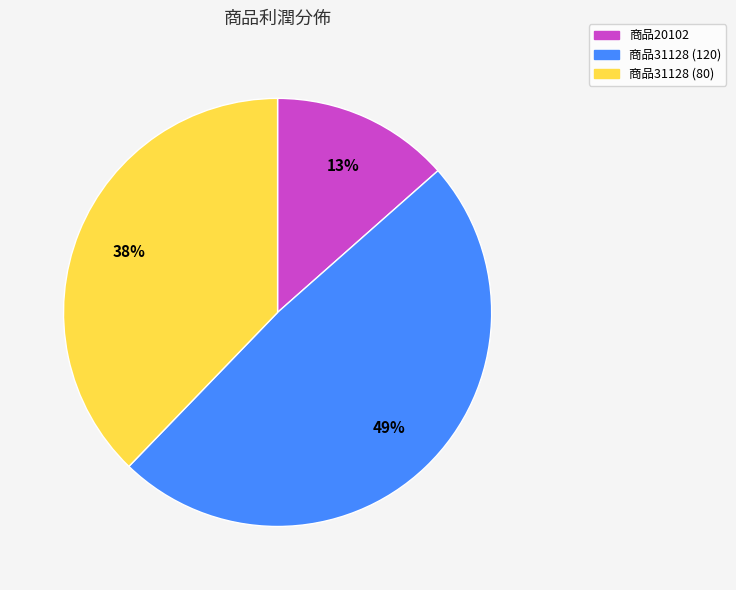

Is it true that 商品31128 (120) is 38% of the pie?

False